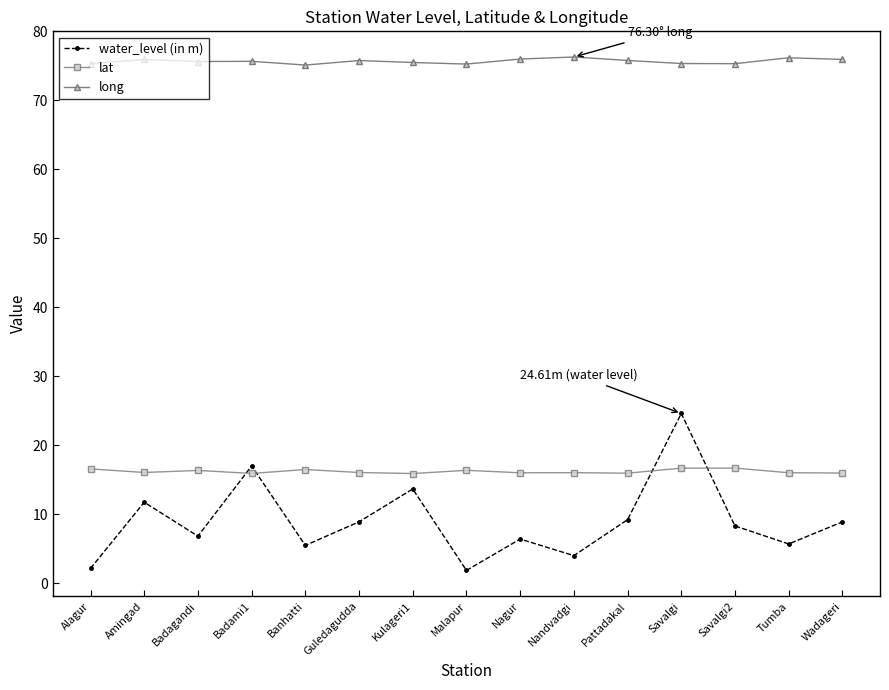

How many categories are shown in the chart?

15